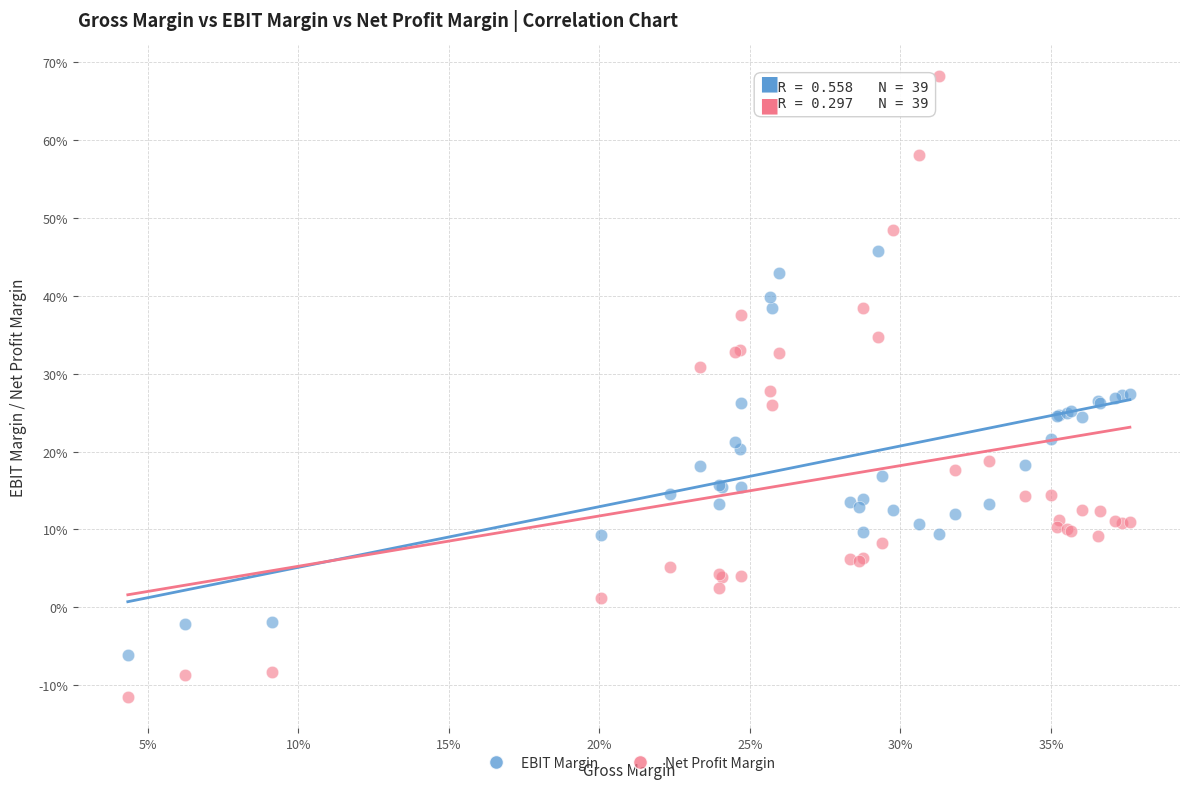

Which series contains the highest Y value?

Net Profit Margin